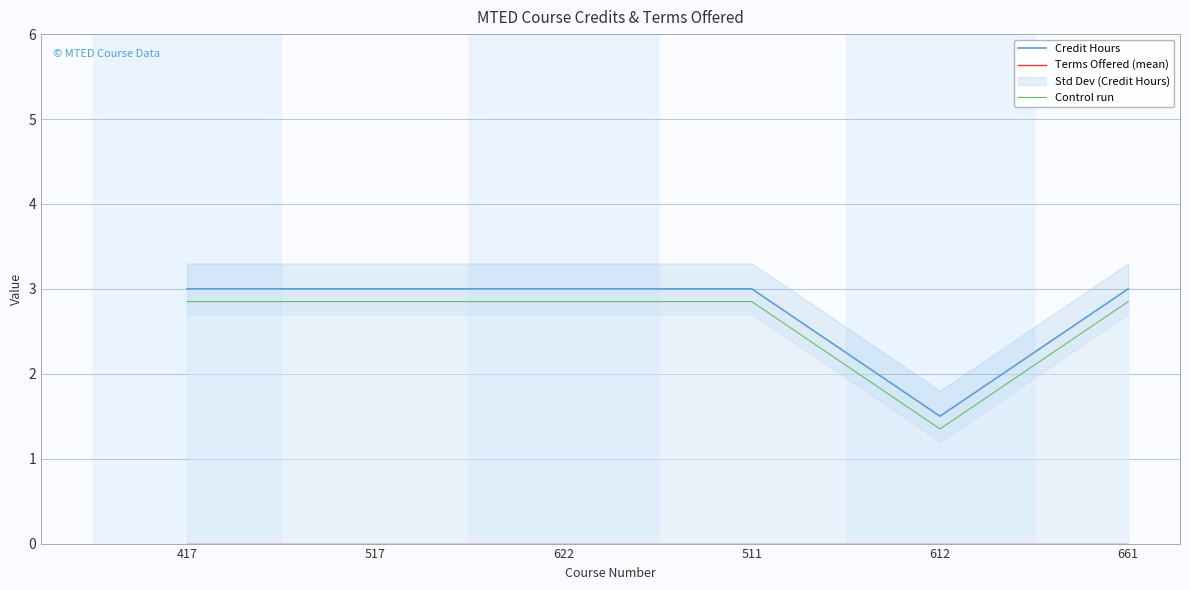

At how many categories does at least one series exceed 2?

5